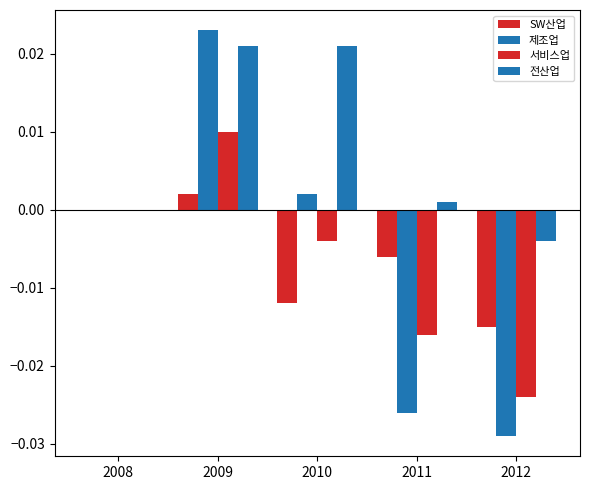

How many distinct data groups are displayed?

4